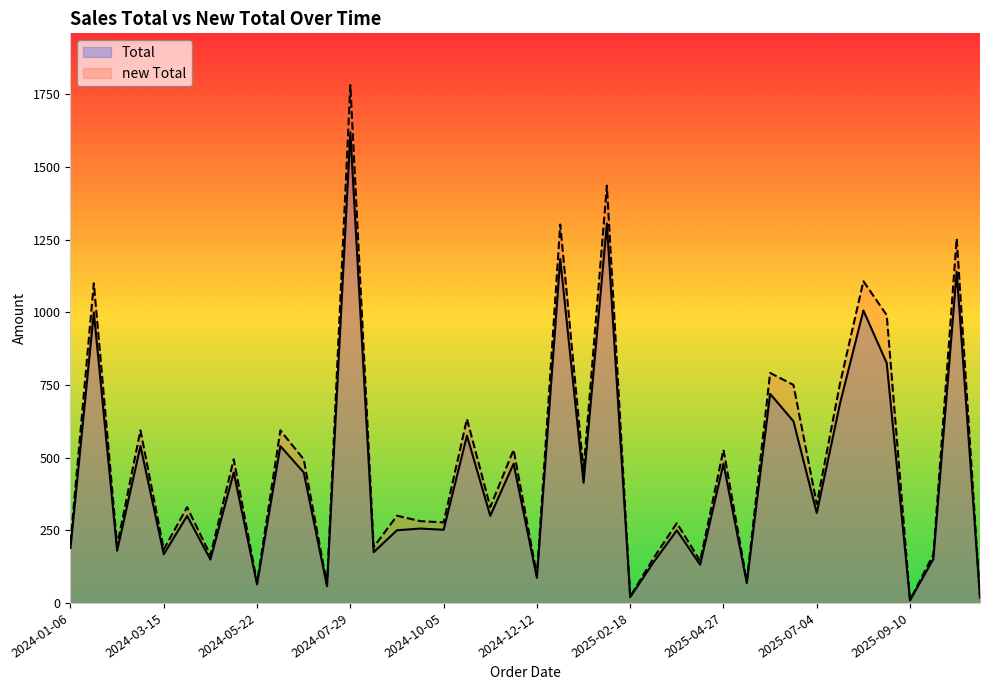

What is the difference between the maximum and minimum values in the new Total series?

1771.2